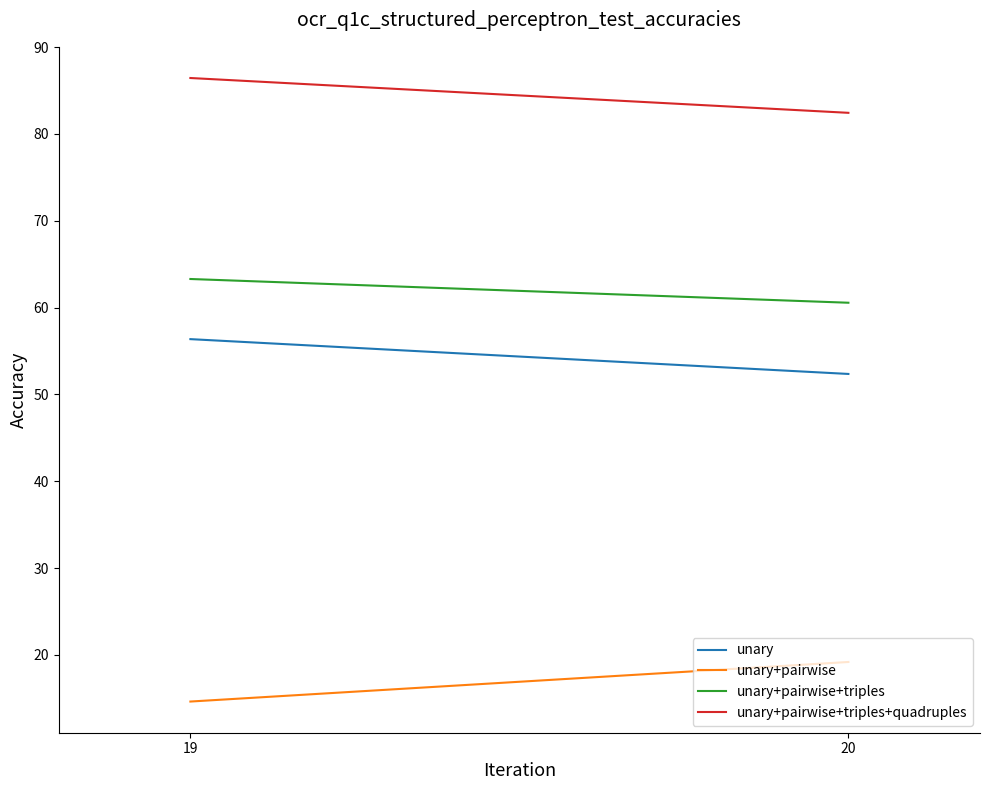

What value does the unary+pairwise+triples+quadruples series have at 20?

82.4